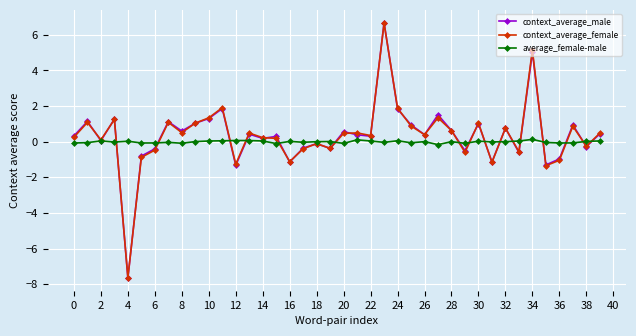

Count the number of categories in the chart.

40